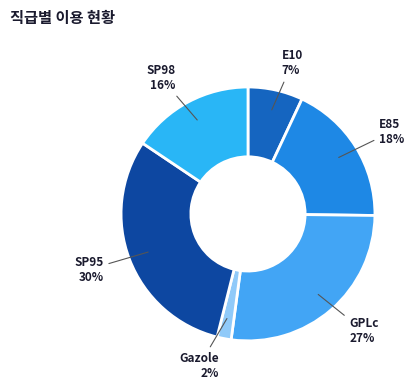

Which slice is the smallest?

Gazole